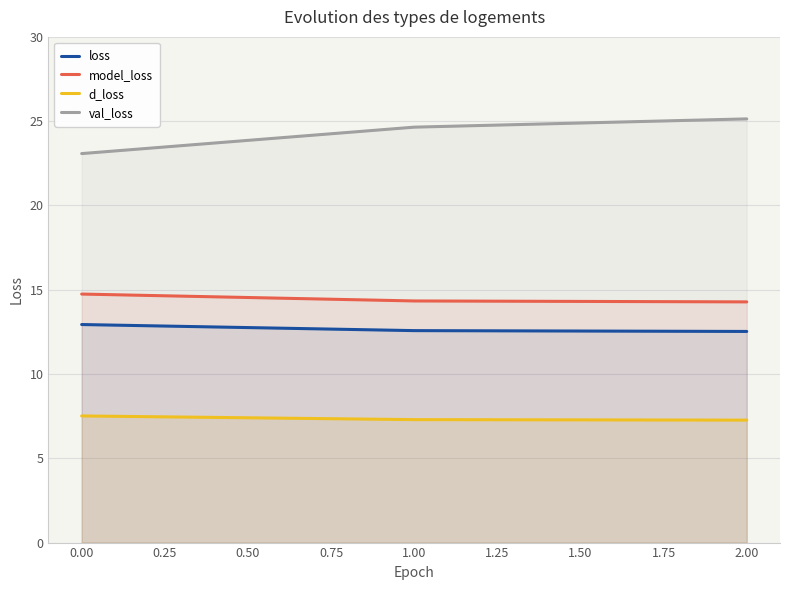

At how many categories does at least one series exceed 15?

3